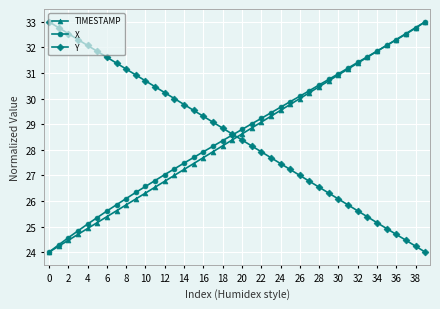

Which series has the largest total across all categories?

X